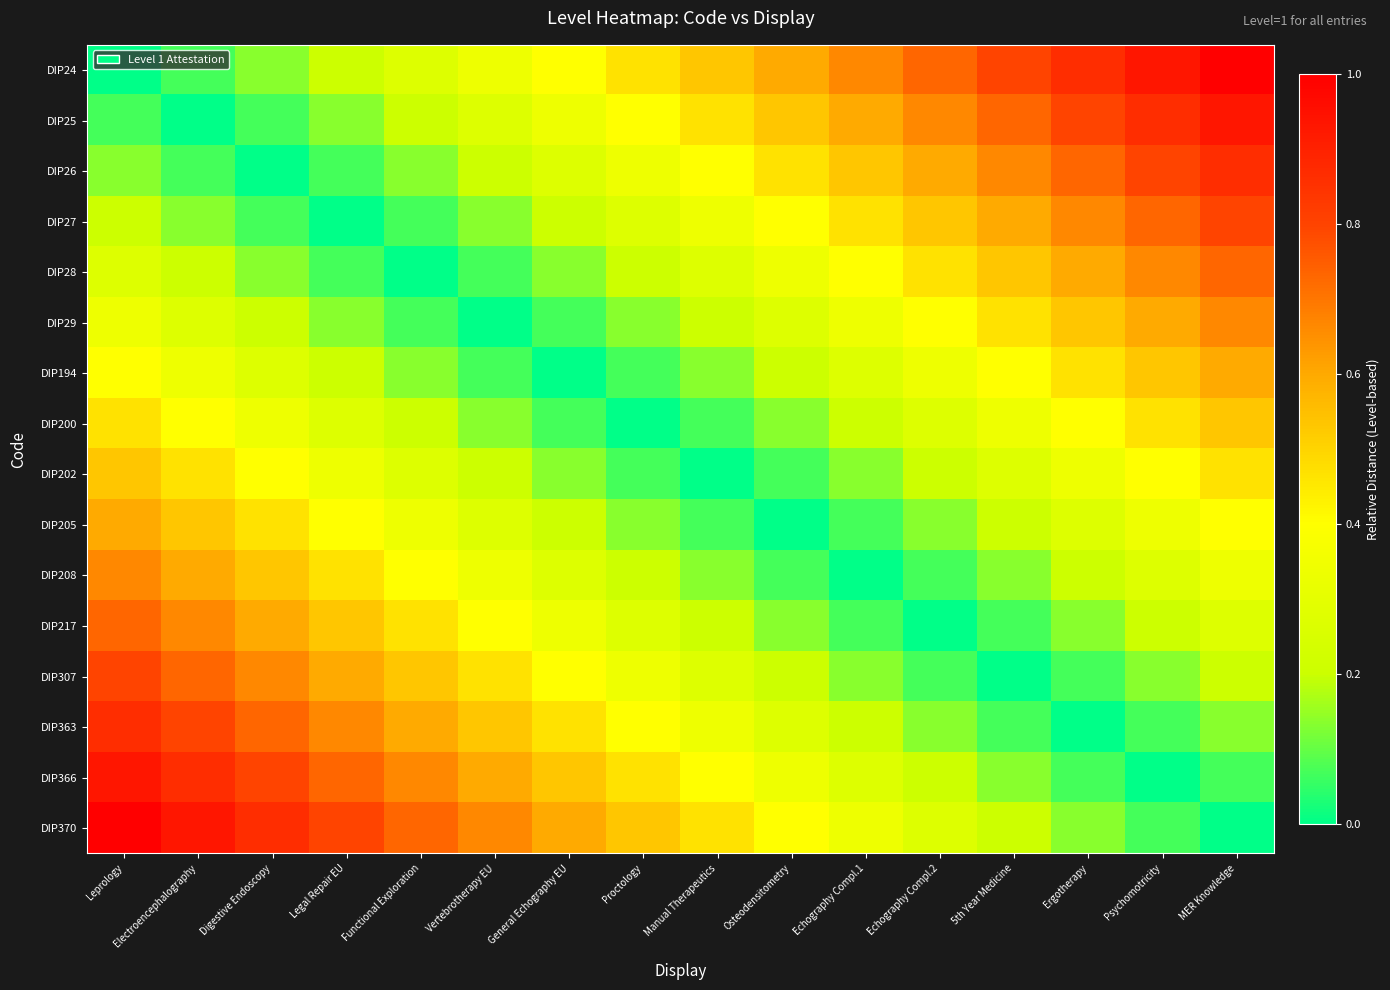

Reading left to right, what are all the values shown in this chart?

DIP24: Leprology=0.0	Electroencephalography=0.1	Digestive Endoscopy=0.1	Legal Repair EU=0.2	Functional Exploration=0.3	Vertebrotherapy EU=0.3	General Echography EU=0.4	Proctology=0.5	Manual Therapeutics=0.5	Osteodensitometry=0.6	Echography Compl.1=0.7	Echography Compl.2=0.7	5th Year Medicine=0.8	Ergotherapy=0.9	Psychomotricity=0.9	MER Knowledge=1.0
DIP25: Leprology=0.1	Electroencephalography=0.0	Digestive Endoscopy=0.1	Legal Repair EU=0.1	Functional Exploration=0.2	Vertebrotherapy EU=0.3	General Echography EU=0.3	Proctology=0.4	Manual Therapeutics=0.5	Osteodensitometry=0.5	Echography Compl.1=0.6	Echography Compl.2=0.7	5th Year Medicine=0.7	Ergotherapy=0.8	Psychomotricity=0.9	MER Knowledge=0.9
DIP26: Leprology=0.1	Electroencephalography=0.1	Digestive Endoscopy=0.0	Legal Repair EU=0.1	Functional Exploration=0.1	Vertebrotherapy EU=0.2	General Echography EU=0.3	Proctology=0.3	Manual Therapeutics=0.4	Osteodensitometry=0.5	Echography Compl.1=0.5	Echography Compl.2=0.6	5th Year Medicine=0.7	Ergotherapy=0.7	Psychomotricity=0.8	MER Knowledge=0.9
DIP27: Leprology=0.2	Electroencephalography=0.1	Digestive Endoscopy=0.1	Legal Repair EU=0.0	Functional Exploration=0.1	Vertebrotherapy EU=0.1	General Echography EU=0.2	Proctology=0.3	Manual Therapeutics=0.3	Osteodensitometry=0.4	Echography Compl.1=0.5	Echography Compl.2=0.5	5th Year Medicine=0.6	Ergotherapy=0.7	Psychomotricity=0.7	MER Knowledge=0.8
DIP28: Leprology=0.3	Electroencephalography=0.2	Digestive Endoscopy=0.1	Legal Repair EU=0.1	Functional Exploration=0.0	Vertebrotherapy EU=0.1	General Echography EU=0.1	Proctology=0.2	Manual Therapeutics=0.3	Osteodensitometry=0.3	Echography Compl.1=0.4	Echography Compl.2=0.5	5th Year Medicine=0.5	Ergotherapy=0.6	Psychomotricity=0.7	MER Knowledge=0.7
DIP29: Leprology=0.3	Electroencephalography=0.3	Digestive Endoscopy=0.2	Legal Repair EU=0.1	Functional Exploration=0.1	Vertebrotherapy EU=0.0	General Echography EU=0.1	Proctology=0.1	Manual Therapeutics=0.2	Osteodensitometry=0.3	Echography Compl.1=0.3	Echography Compl.2=0.4	5th Year Medicine=0.5	Ergotherapy=0.5	Psychomotricity=0.6	MER Knowledge=0.7
DIP194: Leprology=0.4	Electroencephalography=0.3	Digestive Endoscopy=0.3	Legal Repair EU=0.2	Functional Exploration=0.1	Vertebrotherapy EU=0.1	General Echography EU=0.0	Proctology=0.1	Manual Therapeutics=0.1	Osteodensitometry=0.2	Echography Compl.1=0.3	Echography Compl.2=0.3	5th Year Medicine=0.4	Ergotherapy=0.5	Psychomotricity=0.5	MER Knowledge=0.6
DIP200: Leprology=0.5	Electroencephalography=0.4	Digestive Endoscopy=0.3	Legal Repair EU=0.3	Functional Exploration=0.2	Vertebrotherapy EU=0.1	General Echography EU=0.1	Proctology=0.0	Manual Therapeutics=0.1	Osteodensitometry=0.1	Echography Compl.1=0.2	Echography Compl.2=0.3	5th Year Medicine=0.3	Ergotherapy=0.4	Psychomotricity=0.5	MER Knowledge=0.5
DIP202: Leprology=0.5	Electroencephalography=0.5	Digestive Endoscopy=0.4	Legal Repair EU=0.3	Functional Exploration=0.3	Vertebrotherapy EU=0.2	General Echography EU=0.1	Proctology=0.1	Manual Therapeutics=0.0	Osteodensitometry=0.1	Echography Compl.1=0.1	Echography Compl.2=0.2	5th Year Medicine=0.3	Ergotherapy=0.3	Psychomotricity=0.4	MER Knowledge=0.5
DIP205: Leprology=0.6	Electroencephalography=0.5	Digestive Endoscopy=0.5	Legal Repair EU=0.4	Functional Exploration=0.3	Vertebrotherapy EU=0.3	General Echography EU=0.2	Proctology=0.1	Manual Therapeutics=0.1	Osteodensitometry=0.0	Echography Compl.1=0.1	Echography Compl.2=0.1	5th Year Medicine=0.2	Ergotherapy=0.3	Psychomotricity=0.3	MER Knowledge=0.4
DIP208: Leprology=0.7	Electroencephalography=0.6	Digestive Endoscopy=0.5	Legal Repair EU=0.5	Functional Exploration=0.4	Vertebrotherapy EU=0.3	General Echography EU=0.3	Proctology=0.2	Manual Therapeutics=0.1	Osteodensitometry=0.1	Echography Compl.1=0.0	Echography Compl.2=0.1	5th Year Medicine=0.1	Ergotherapy=0.2	Psychomotricity=0.3	MER Knowledge=0.3
DIP217: Leprology=0.7	Electroencephalography=0.7	Digestive Endoscopy=0.6	Legal Repair EU=0.5	Functional Exploration=0.5	Vertebrotherapy EU=0.4	General Echography EU=0.3	Proctology=0.3	Manual Therapeutics=0.2	Osteodensitometry=0.1	Echography Compl.1=0.1	Echography Compl.2=0.0	5th Year Medicine=0.1	Ergotherapy=0.1	Psychomotricity=0.2	MER Knowledge=0.3
DIP307: Leprology=0.8	Electroencephalography=0.7	Digestive Endoscopy=0.7	Legal Repair EU=0.6	Functional Exploration=0.5	Vertebrotherapy EU=0.5	General Echography EU=0.4	Proctology=0.3	Manual Therapeutics=0.3	Osteodensitometry=0.2	Echography Compl.1=0.1	Echography Compl.2=0.1	5th Year Medicine=0.0	Ergotherapy=0.1	Psychomotricity=0.1	MER Knowledge=0.2
DIP363: Leprology=0.9	Electroencephalography=0.8	Digestive Endoscopy=0.7	Legal Repair EU=0.7	Functional Exploration=0.6	Vertebrotherapy EU=0.5	General Echography EU=0.5	Proctology=0.4	Manual Therapeutics=0.3	Osteodensitometry=0.3	Echography Compl.1=0.2	Echography Compl.2=0.1	5th Year Medicine=0.1	Ergotherapy=0.0	Psychomotricity=0.1	MER Knowledge=0.1
DIP366: Leprology=0.9	Electroencephalography=0.9	Digestive Endoscopy=0.8	Legal Repair EU=0.7	Functional Exploration=0.7	Vertebrotherapy EU=0.6	General Echography EU=0.5	Proctology=0.5	Manual Therapeutics=0.4	Osteodensitometry=0.3	Echography Compl.1=0.3	Echography Compl.2=0.2	5th Year Medicine=0.1	Ergotherapy=0.1	Psychomotricity=0.0	MER Knowledge=0.1
DIP370: Leprology=1.0	Electroencephalography=0.9	Digestive Endoscopy=0.9	Legal Repair EU=0.8	Functional Exploration=0.7	Vertebrotherapy EU=0.7	General Echography EU=0.6	Proctology=0.5	Manual Therapeutics=0.5	Osteodensitometry=0.4	Echography Compl.1=0.3	Echography Compl.2=0.3	5th Year Medicine=0.2	Ergotherapy=0.1	Psychomotricity=0.1	MER Knowledge=0.0